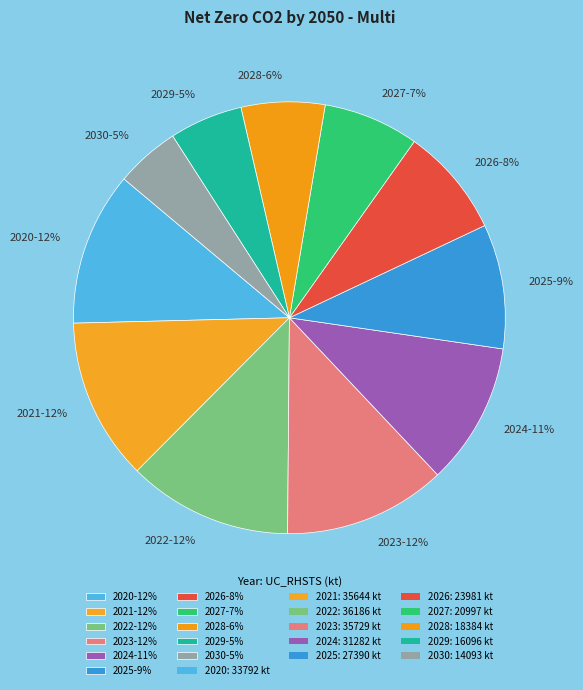

Does 2027 represent more than half of the total?

No